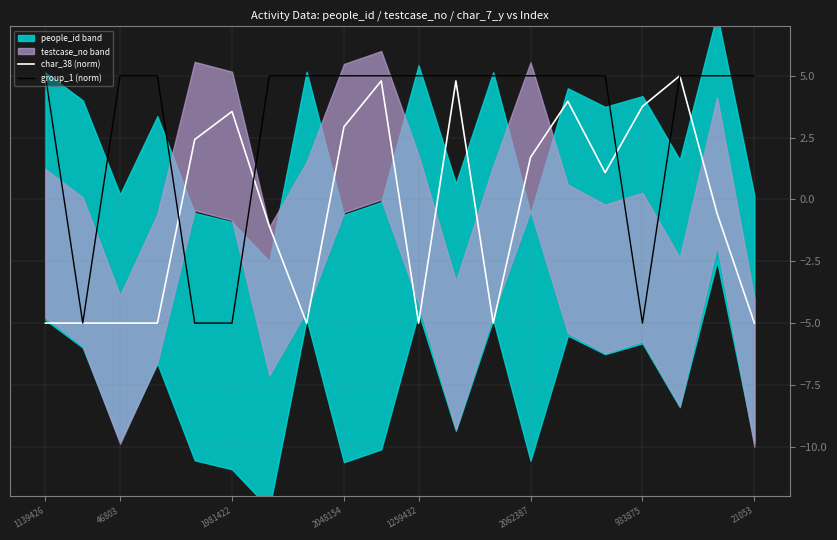

The group_1 (norm) series shows -5.0 at 933875. True or false?

True